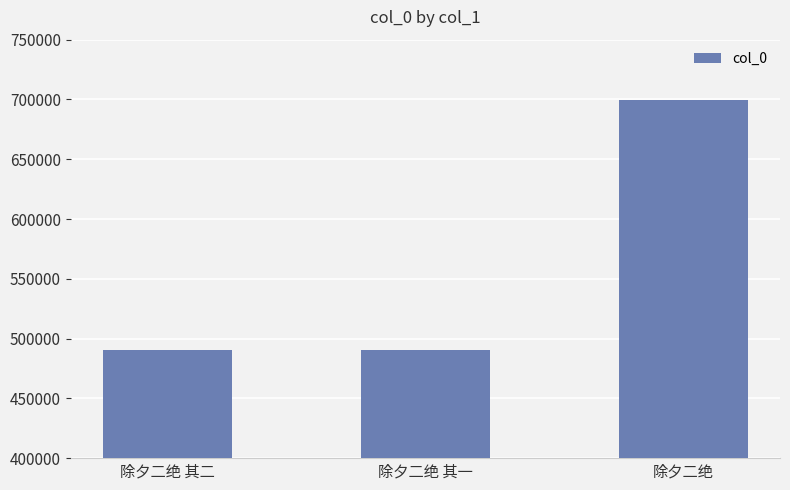

Count the number of data series in this chart.

1